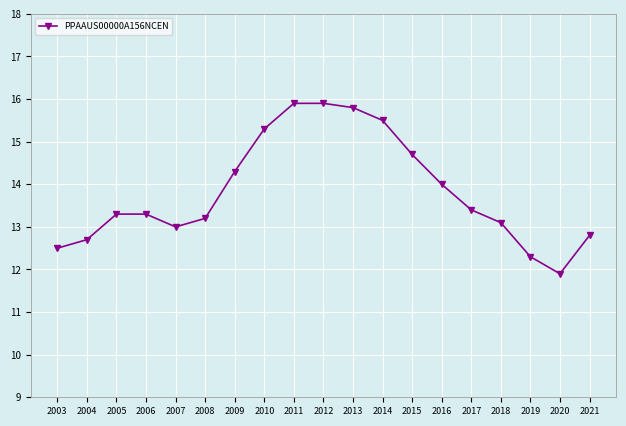

At which category does the data reach its first local valley?

2007